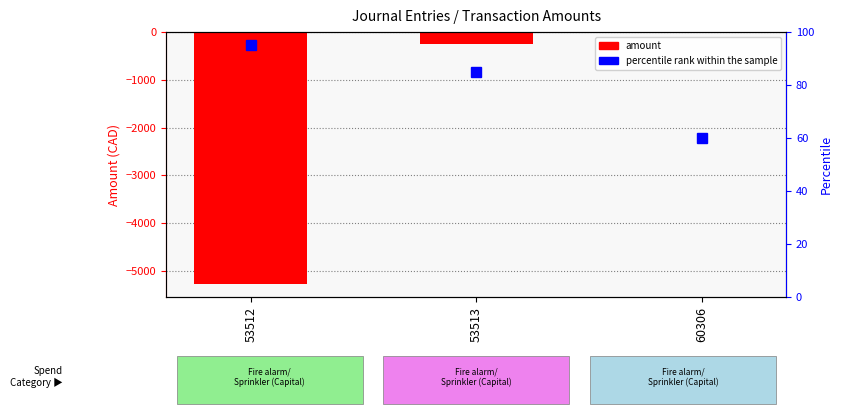

What is the difference between the maximum and minimum values?

5267.6